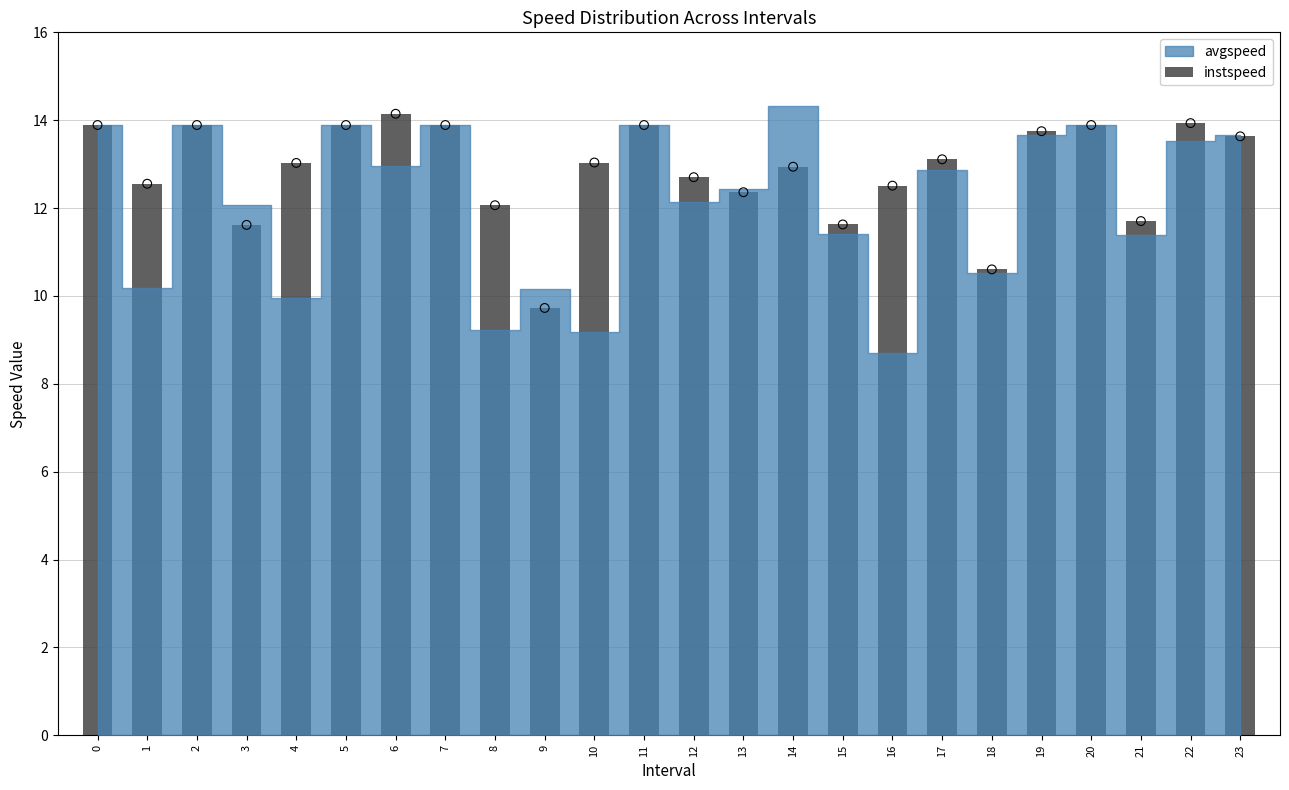

Approximately how many times larger is the value at 19 compared to 23?

1.0